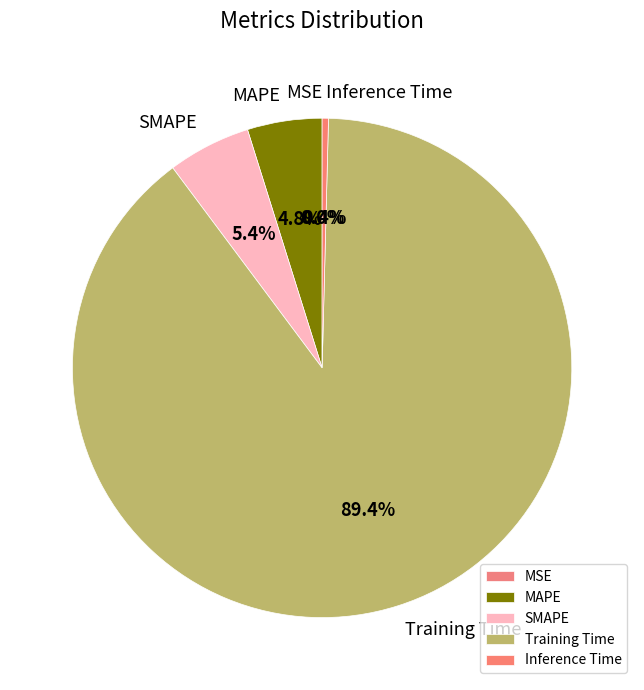

Is the sum of SMAPE and MAPE greater than half?

No